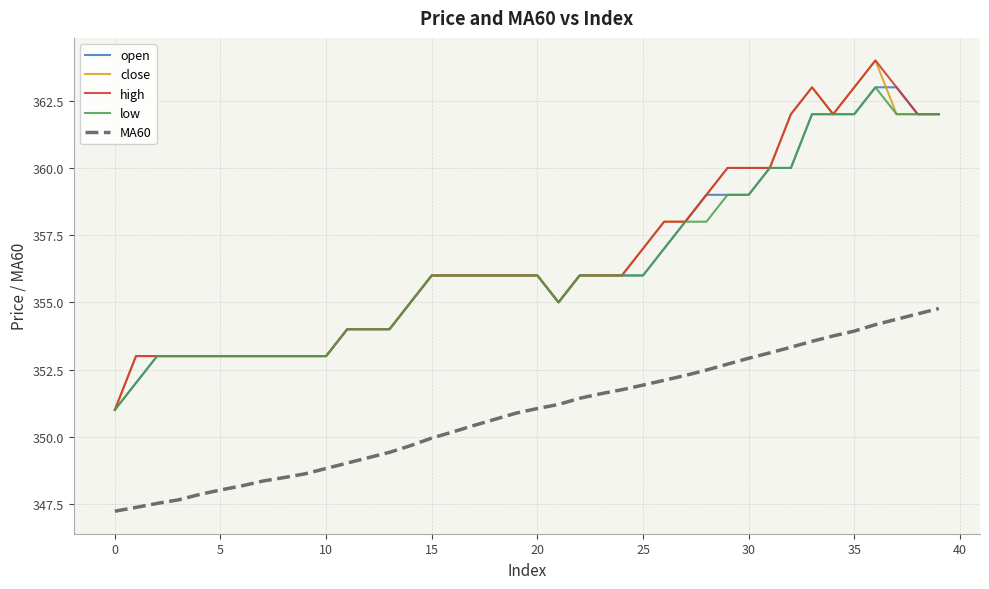

What is the greatest value displayed?

364.0